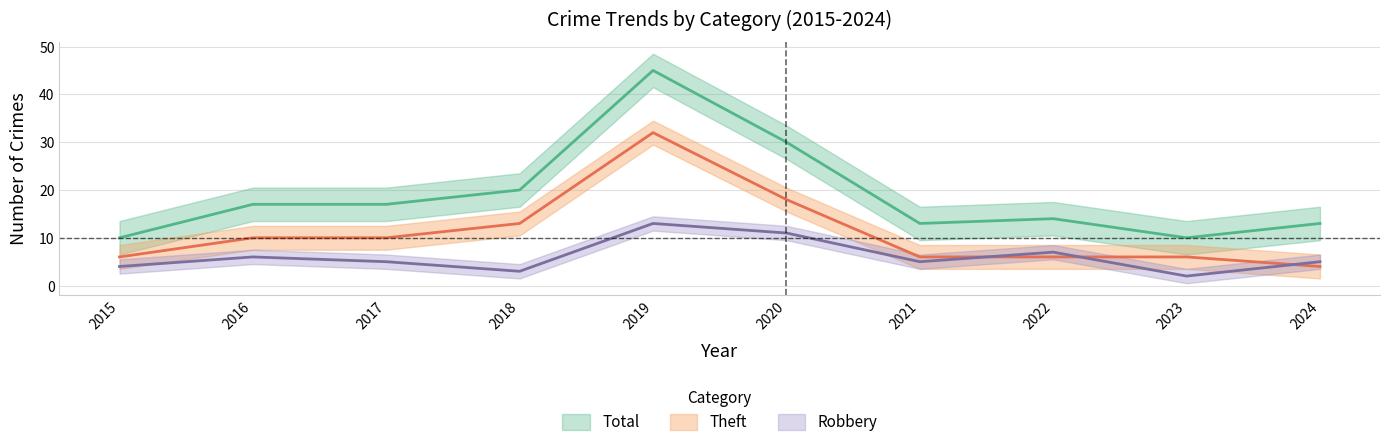

True or false: Total and Robbery cross at least once.

False